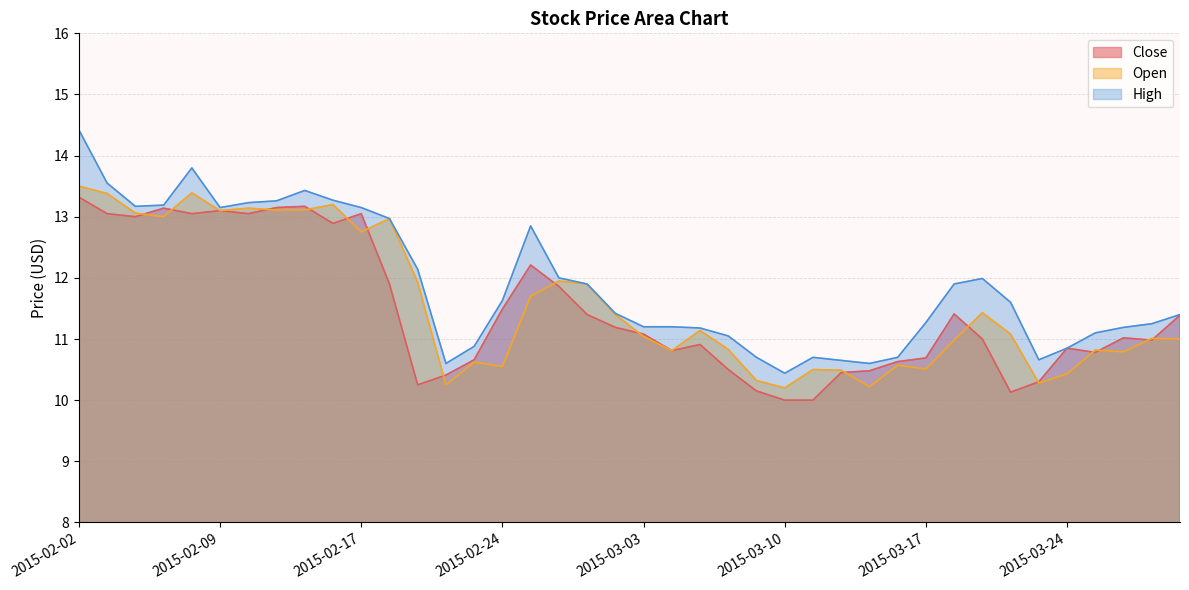

How many values in the Open series exceed 11?

22